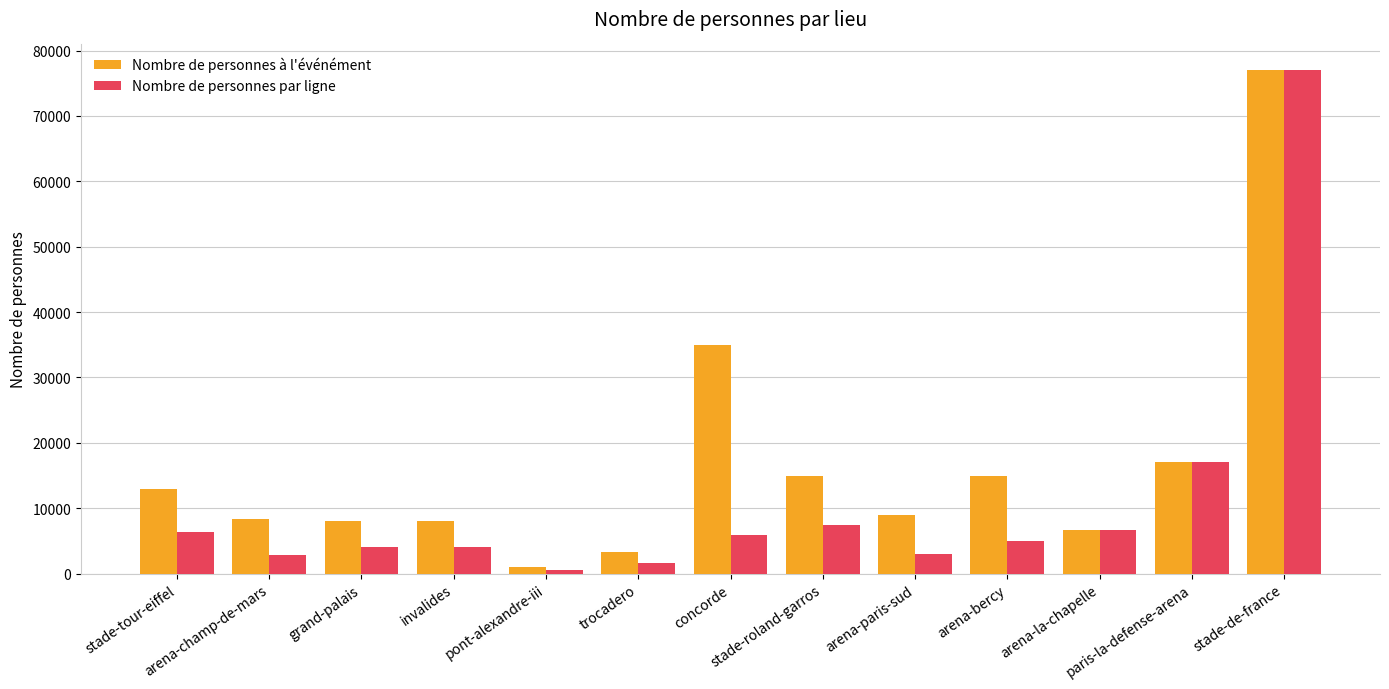

List the series in order of their overall mean, lowest first.

Nombre de personnes par ligne, Nombre de personnes à l'événément